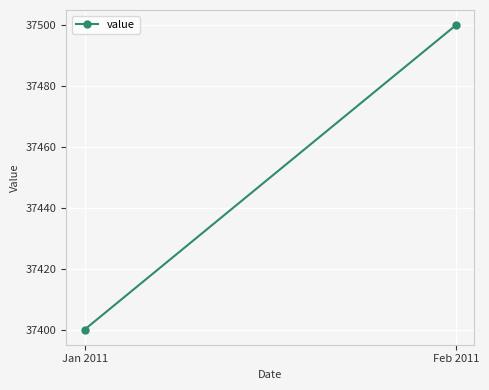

Is it true that the value at Feb 2011 is 37500?

True